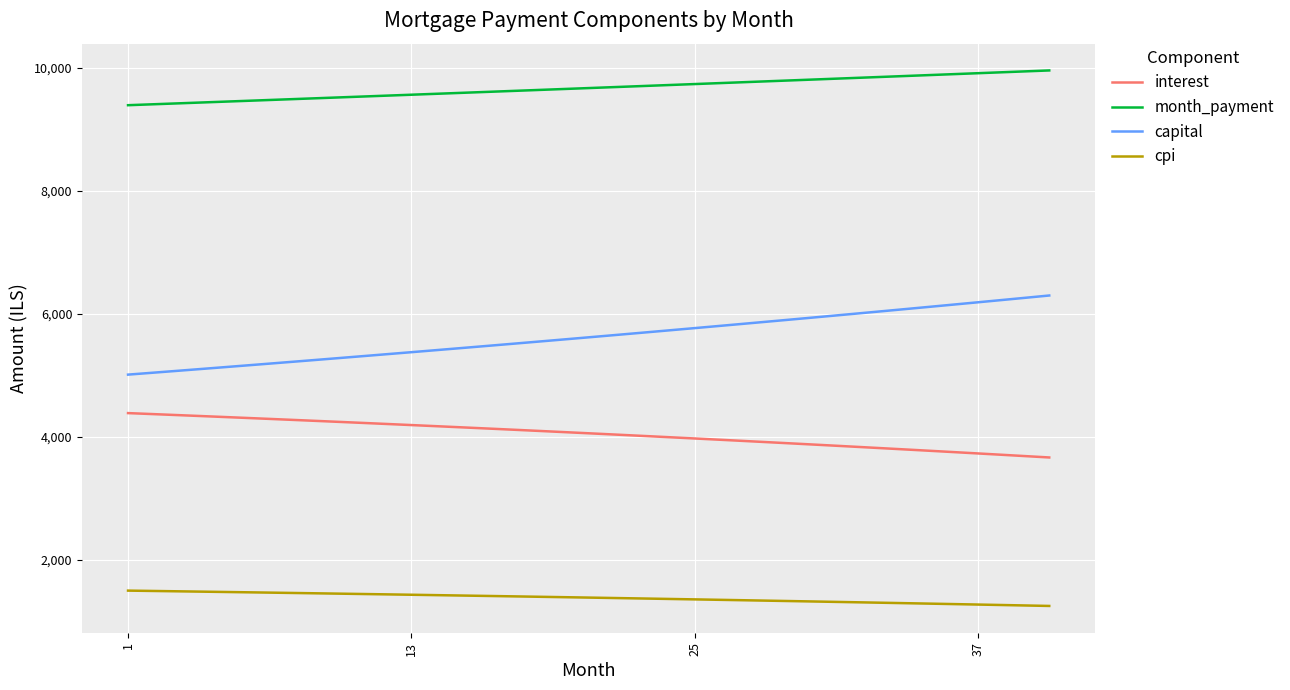

Count the number of categories in the chart.

40